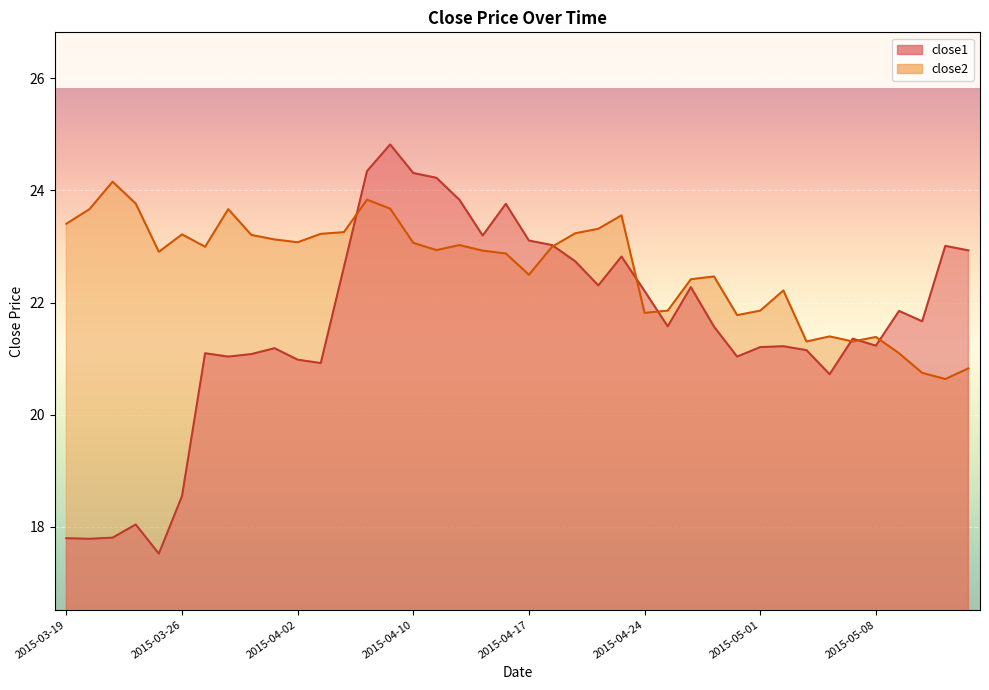

List the series in order of their overall mean, highest first.

close2, close1